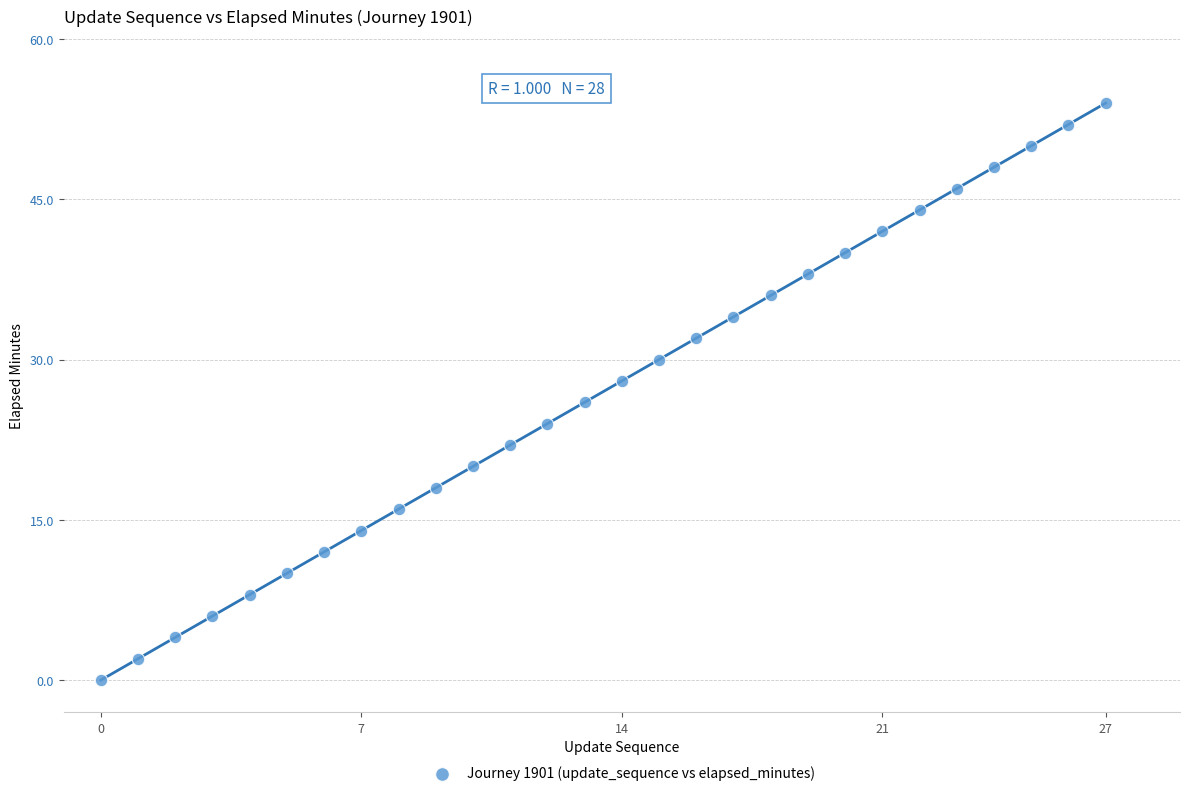

What is the range of Y values (max minus min)?

54